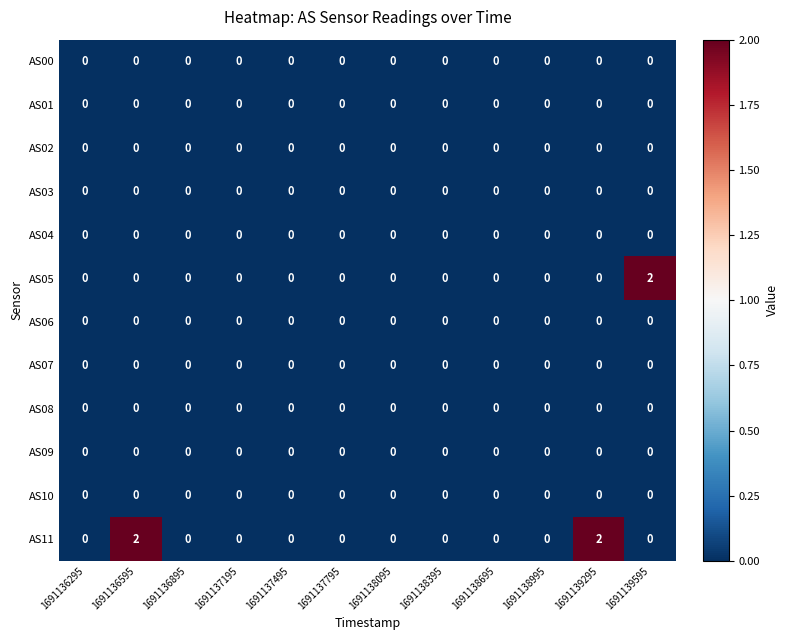

At how many categories does at least one series exceed 1?

3